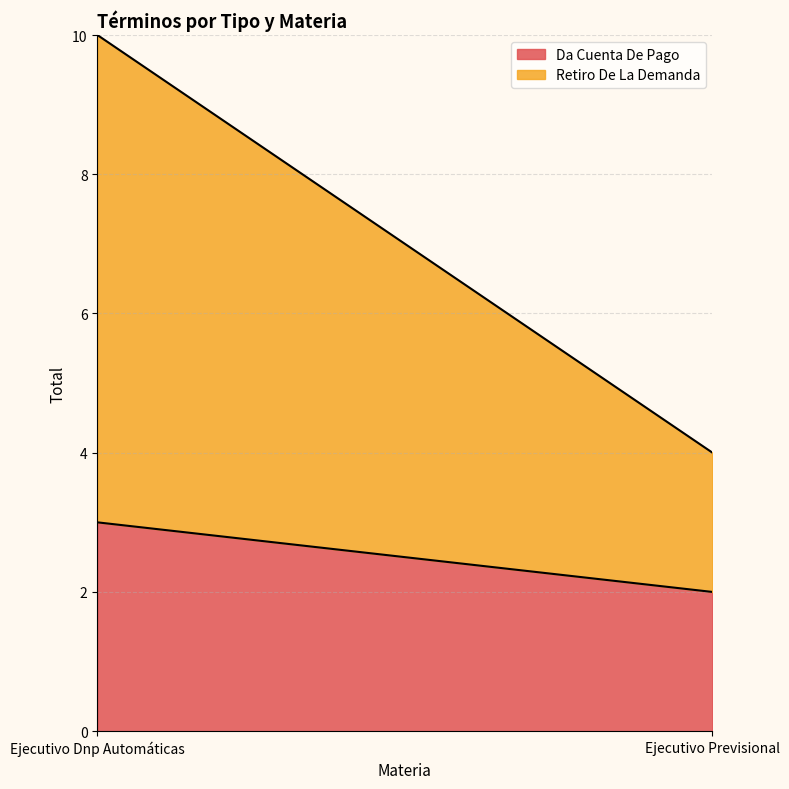

What is the sum of the Da Cuenta De Pago values at Ejecutivo Previsional and Ejecutivo Dnp Automáticas?

5